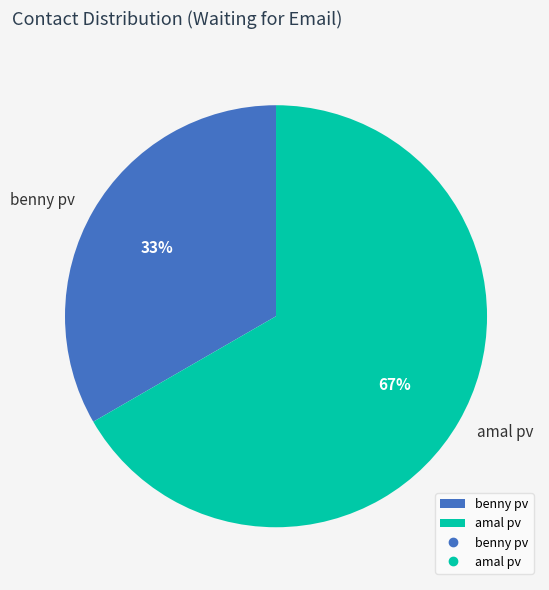

To the nearest percent, what is the average slice percentage?

50%